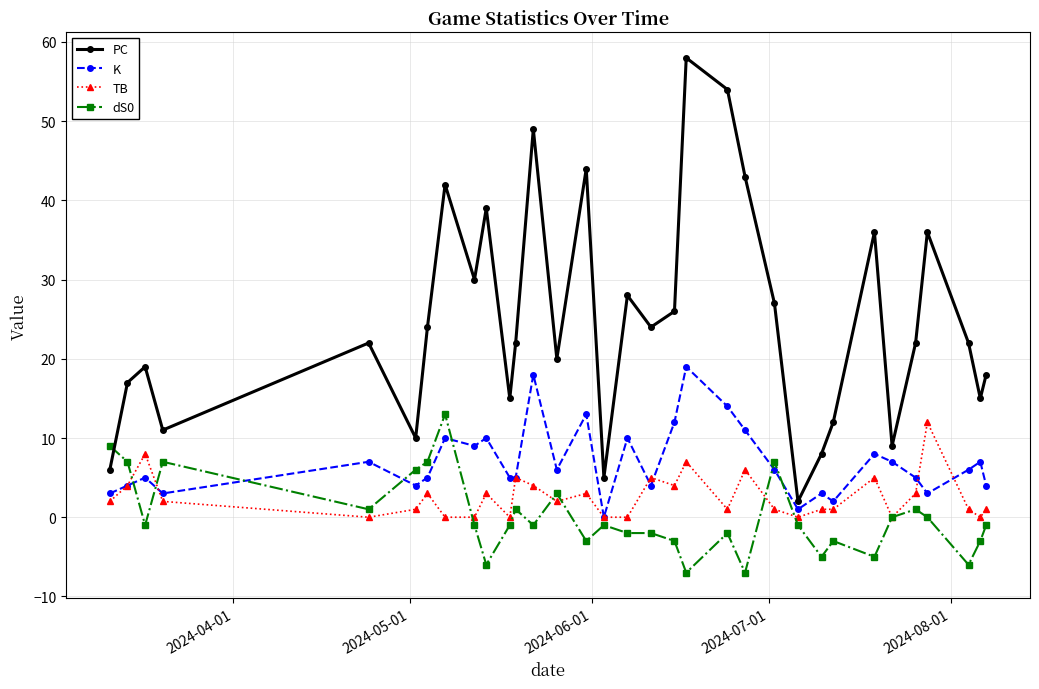

How many lines are shown in the chart?

4